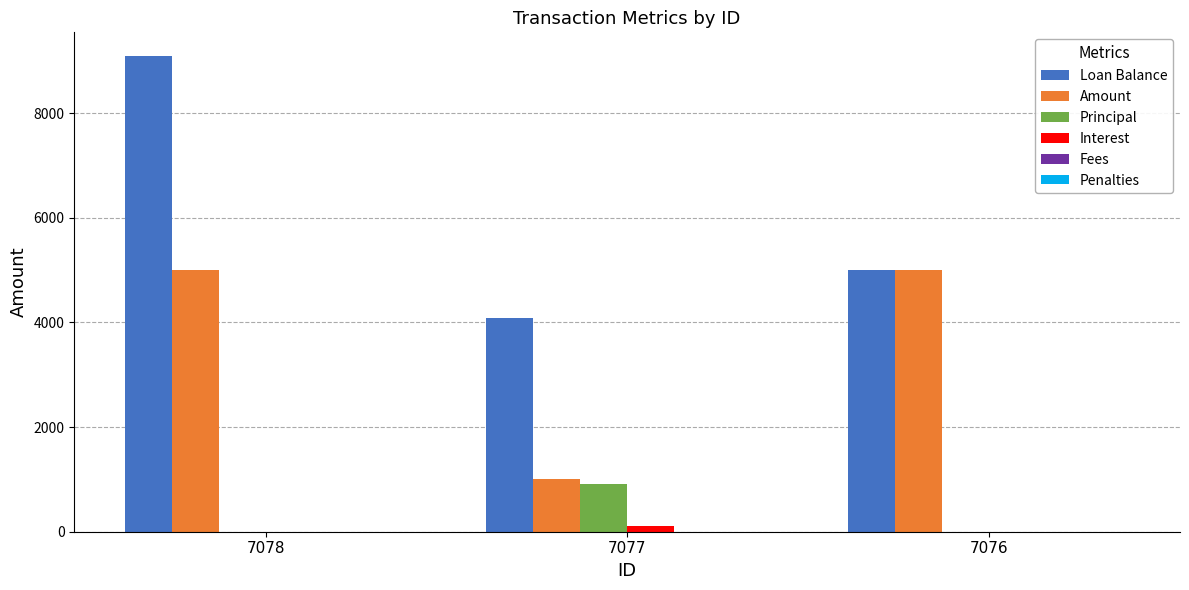

What is the total value across all series at 7078?

14090.9